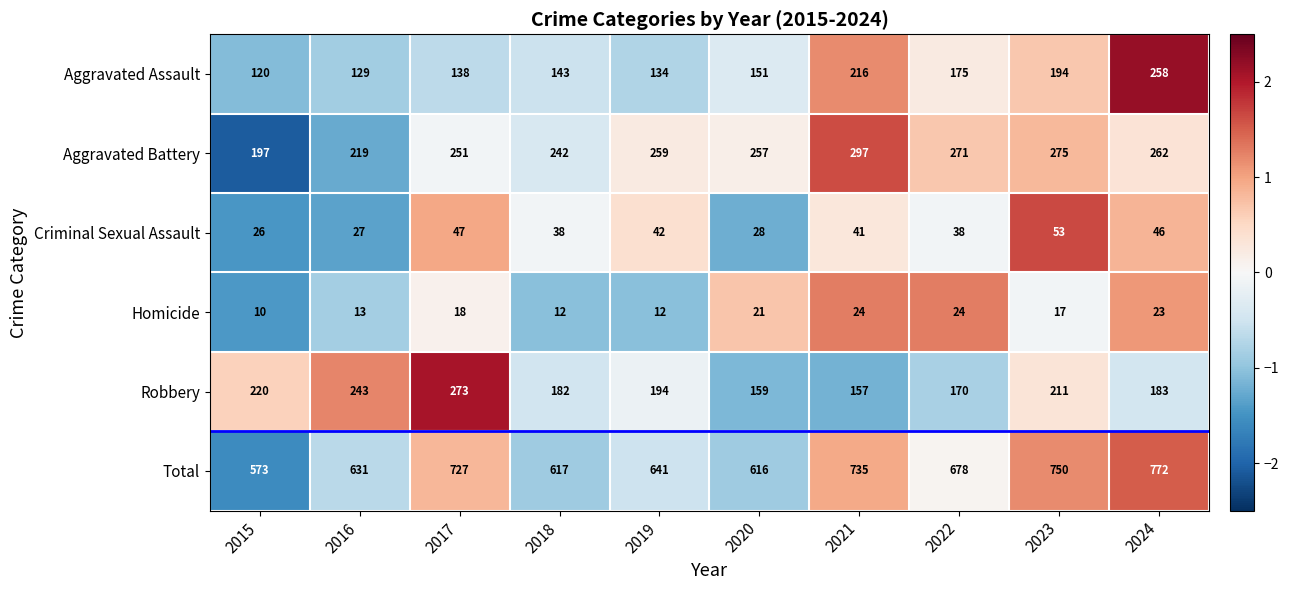

Is it true that Total equals 963 at 2015?

False